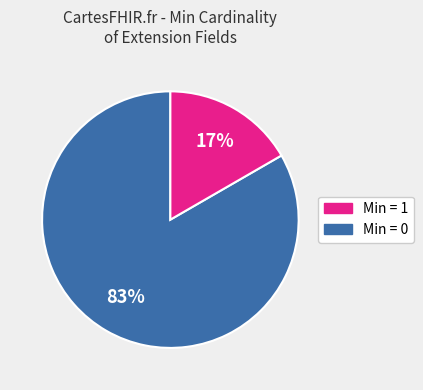

To the nearest percent, what is the average slice percentage?

50%